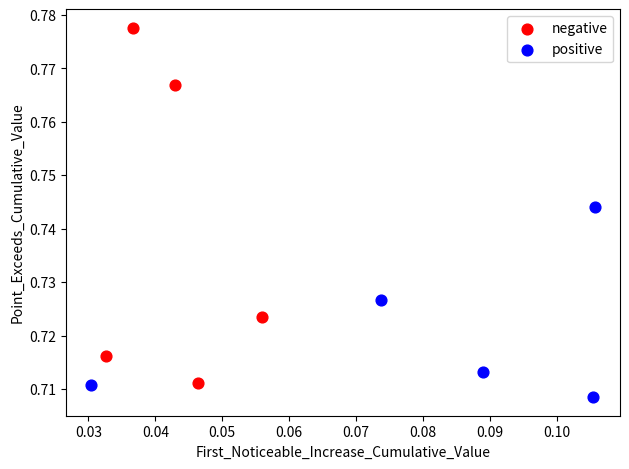

Which series contains the lowest Y value?

positive